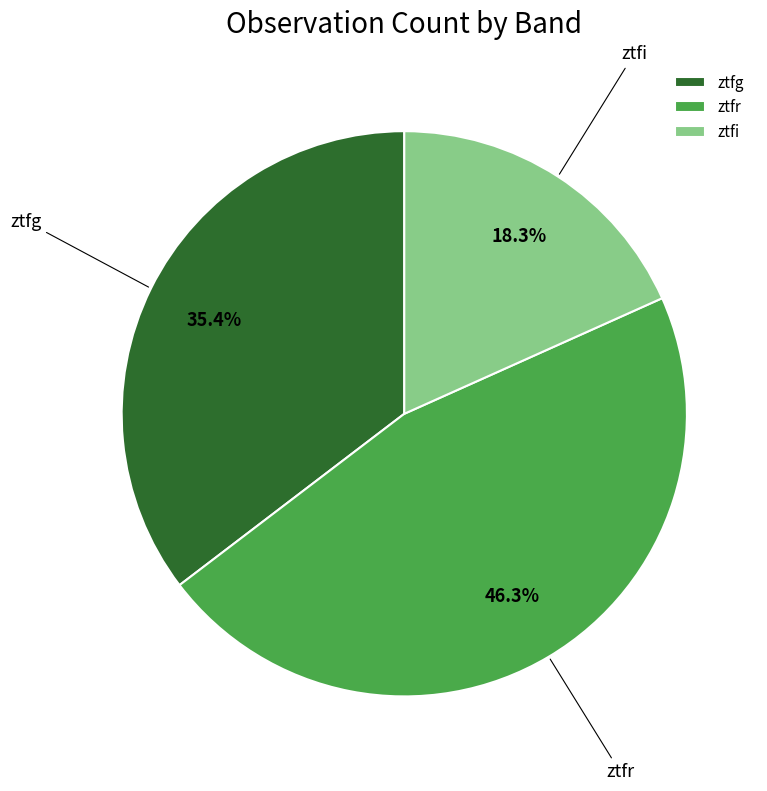

True or false: ztfi accounts for 27% of the total.

False